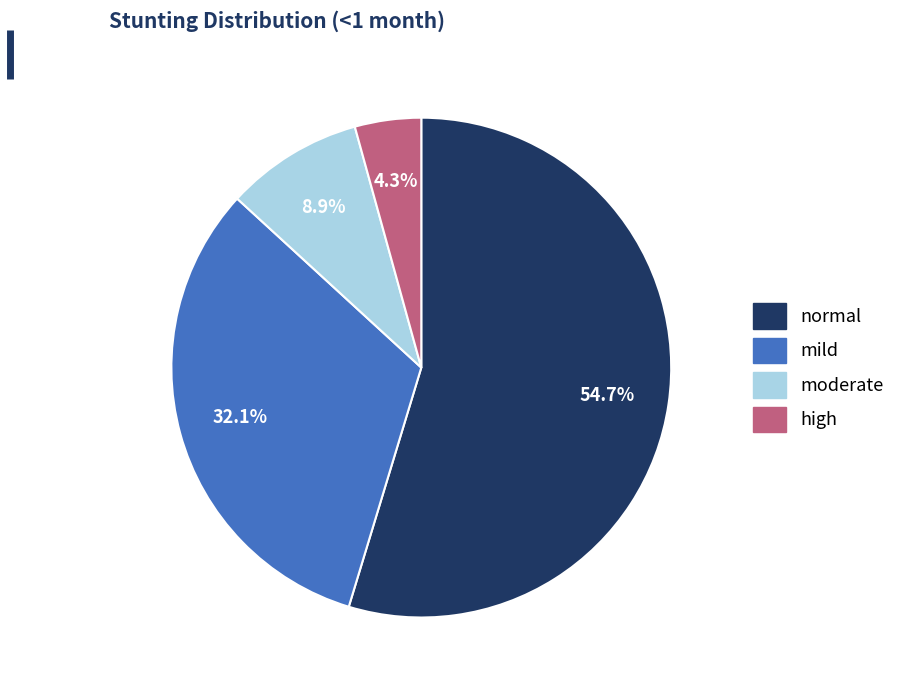

Is there a majority slice in this chart?

Yes